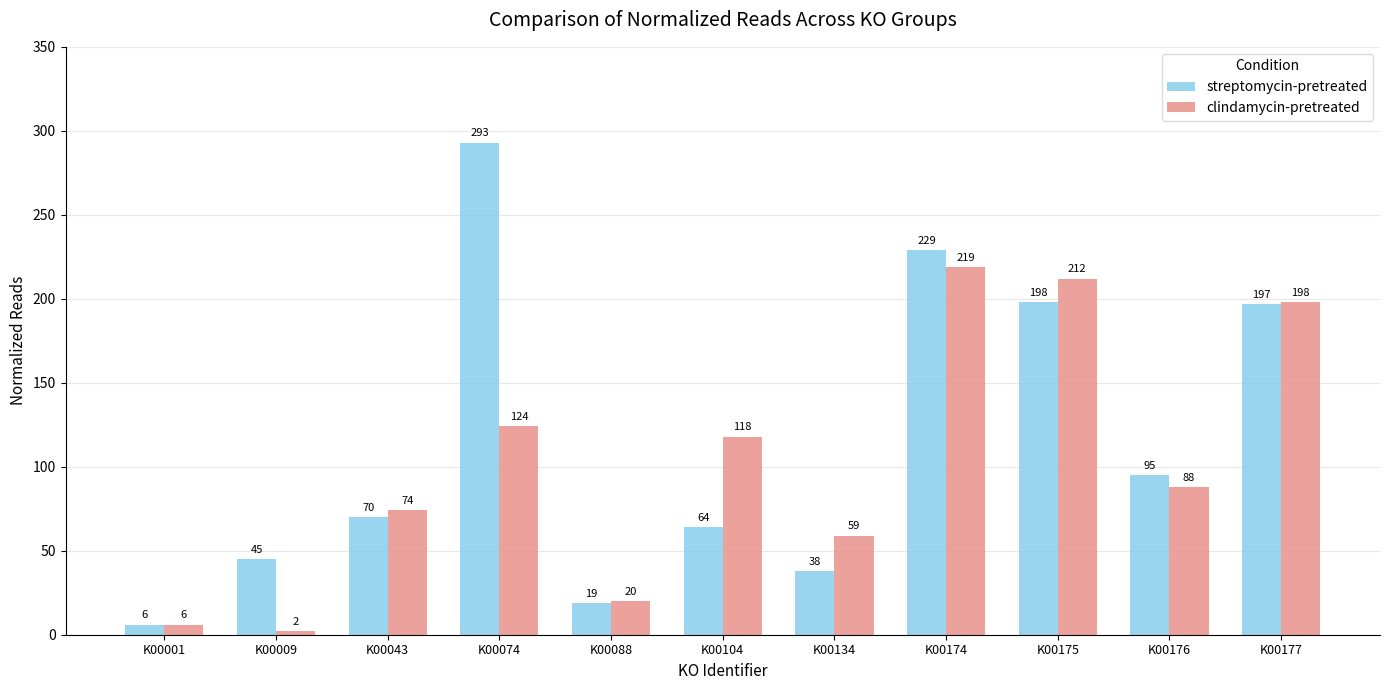

What is the total value across all series at K00043?

144